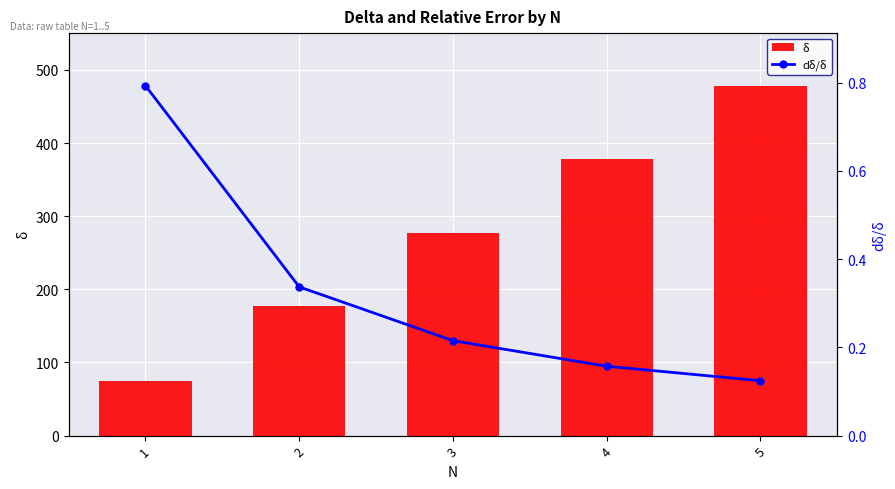

What is the value of the dδ/δ bar at the 2nd from the left?

0.3